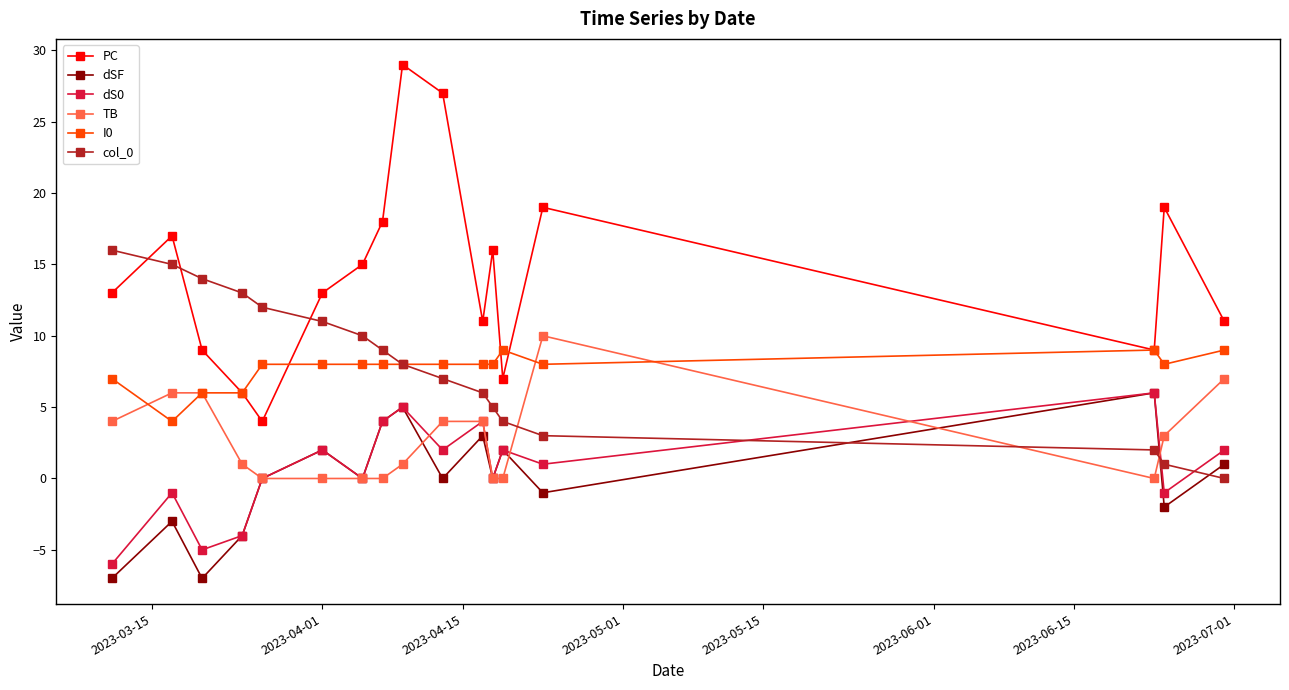

How many interior local valleys does the dSF series have?

6